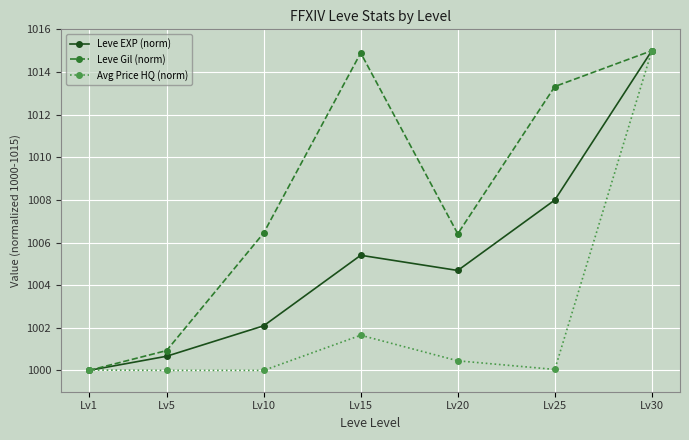

The Avg Price HQ (norm) series shows 1367.3 at Lv1. True or false?

False